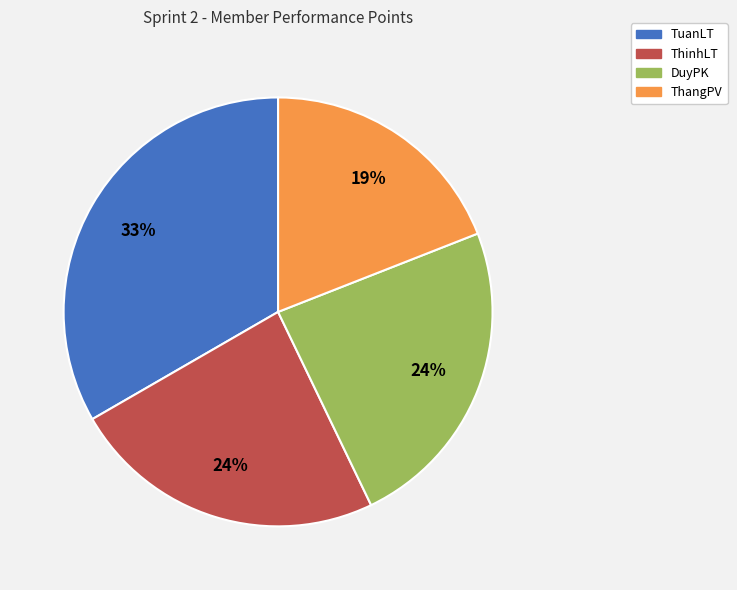

Is it true that ThinhLT is 15% of the pie?

False